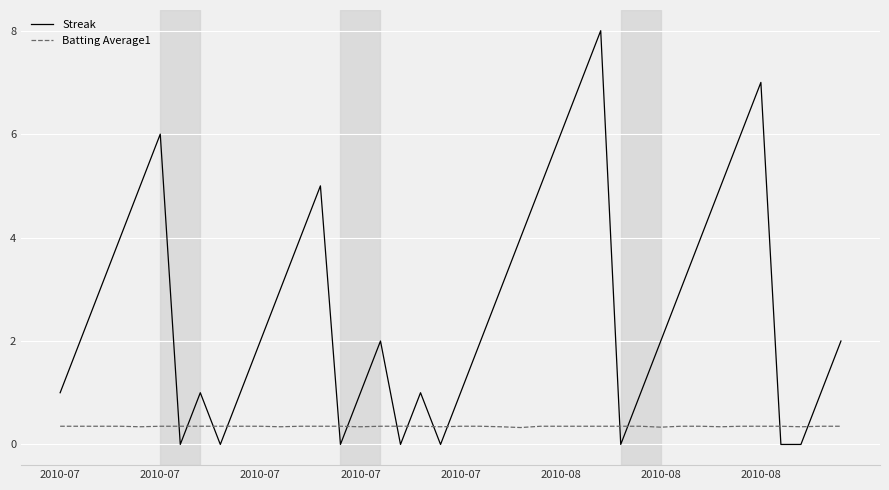

Which series has the largest total across all categories?

Streak